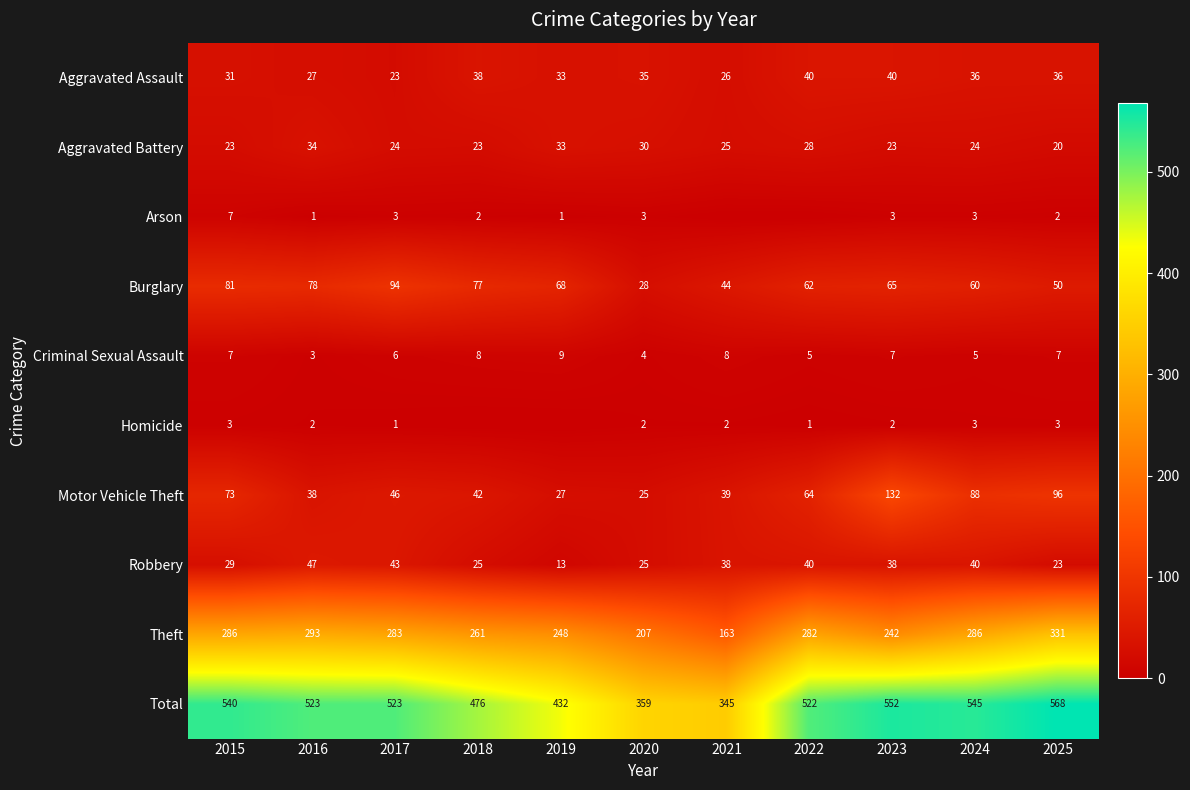

What is the sum of all Aggravated Battery values?

287